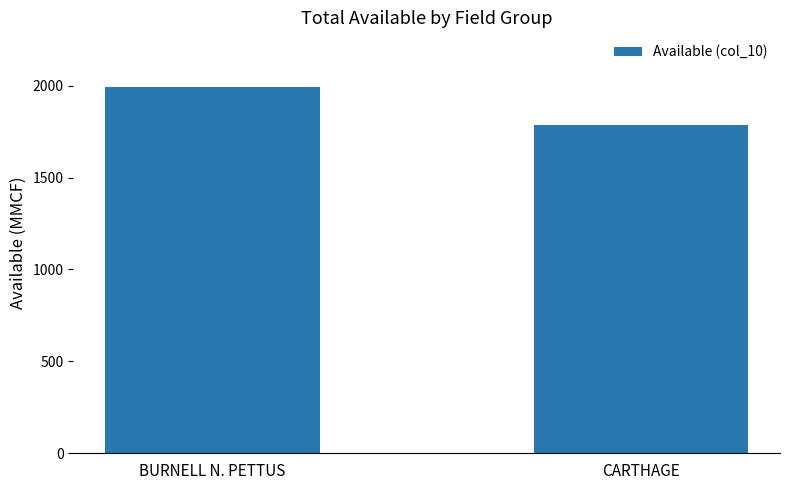

Reading left to right, extract all data points from this chart.

1991	1785